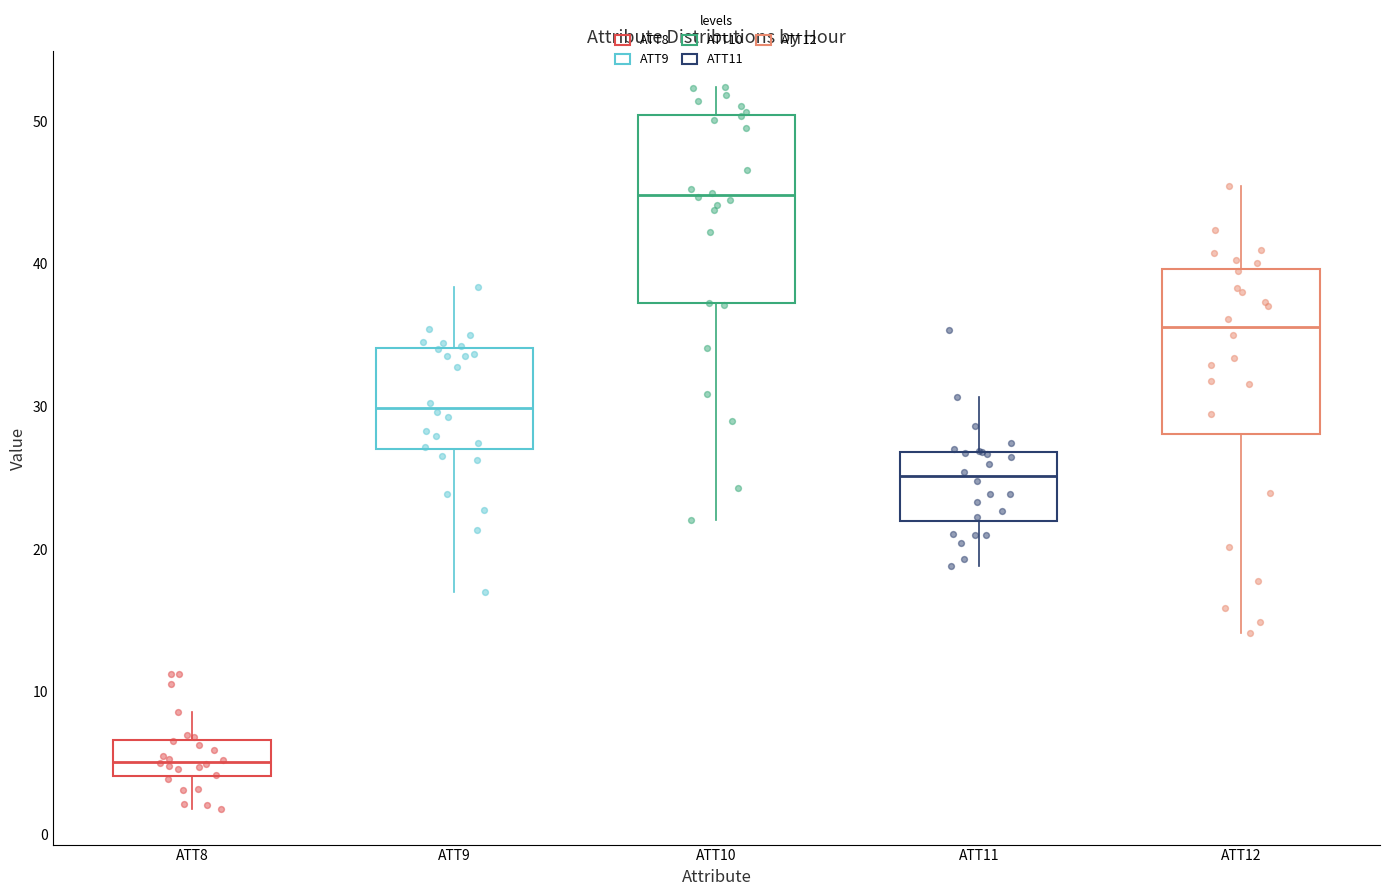

Reading left to right, transcribe this box plot: for each box, give where its median line is, the range the box spans, and where its two whiskers end, as read against the y-axis. The values are not printed on the chart, so give them approximately, as read against the axis.

ATT8: median 5, box 4 to 7, whiskers 2 to 9
ATT9: median 30, box 27 to 34, whiskers 17 to 38
ATT10: median 45, box 37 to 50, whiskers 22 to 52
ATT11: median 25, box 22 to 27, whiskers 19 to 31
ATT12: median 36, box 28 to 40, whiskers 14 to 45